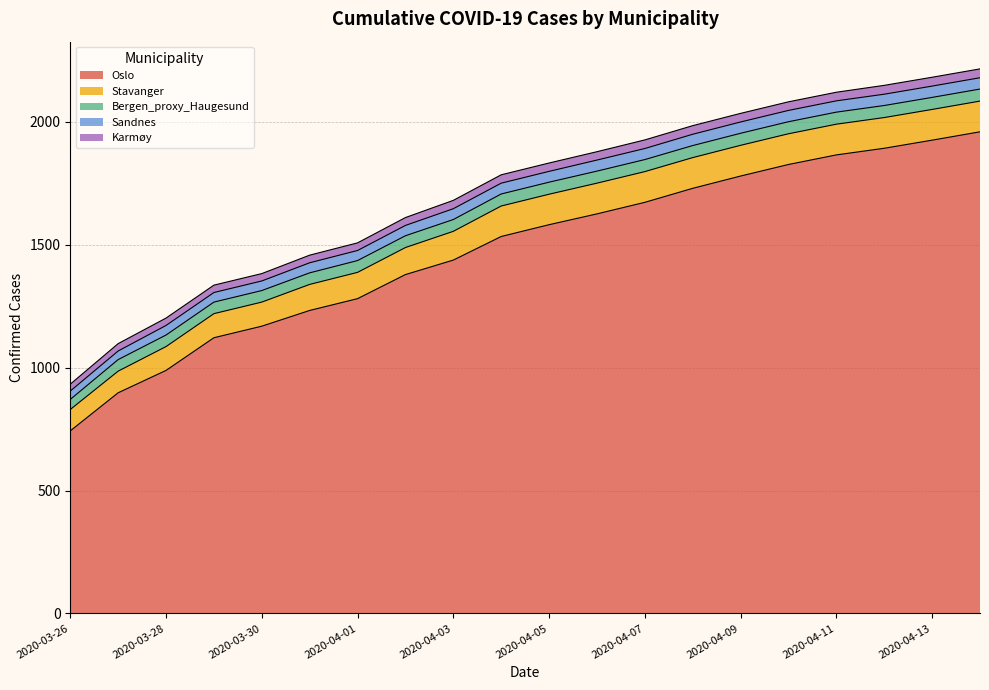

What is the label of the 20th point from the right?

2020-03-26